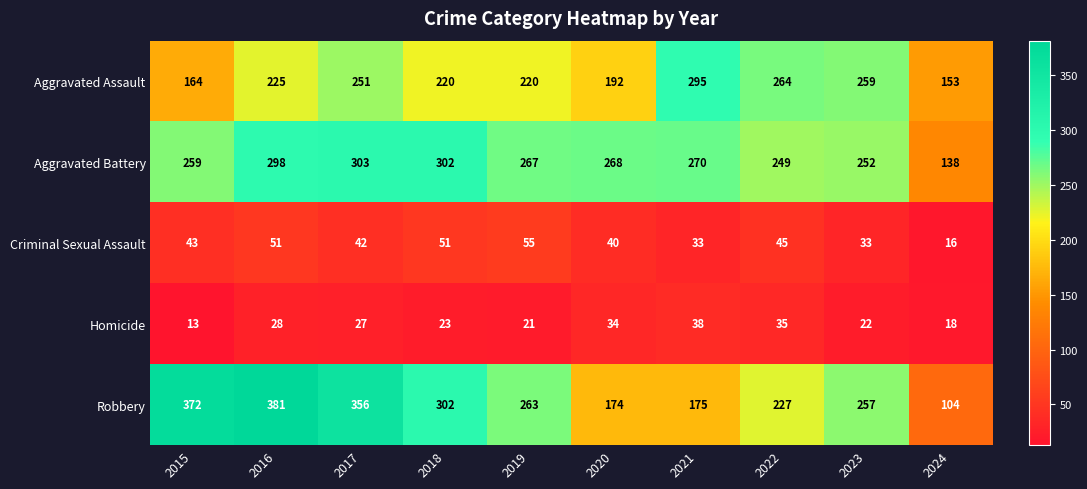

At which category does the chart reach its minimum across all series?

2015